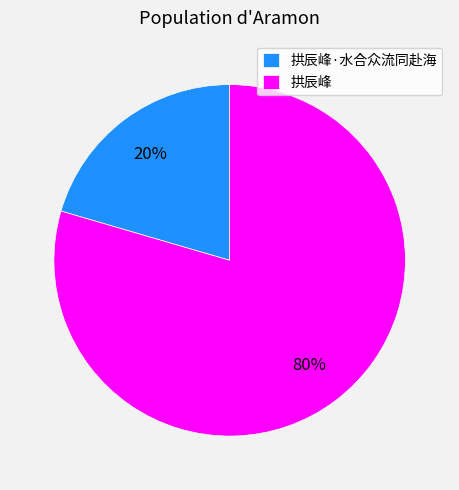

Is the sum of 拱辰峰 and 拱辰峰·水合众流同赴海 greater than half?

Yes